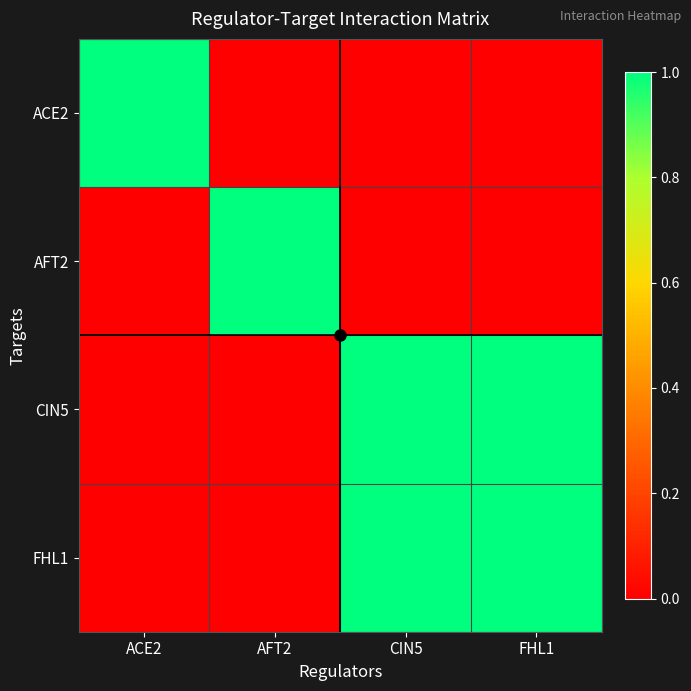

Which series has the largest range (max minus min)?

ACE2